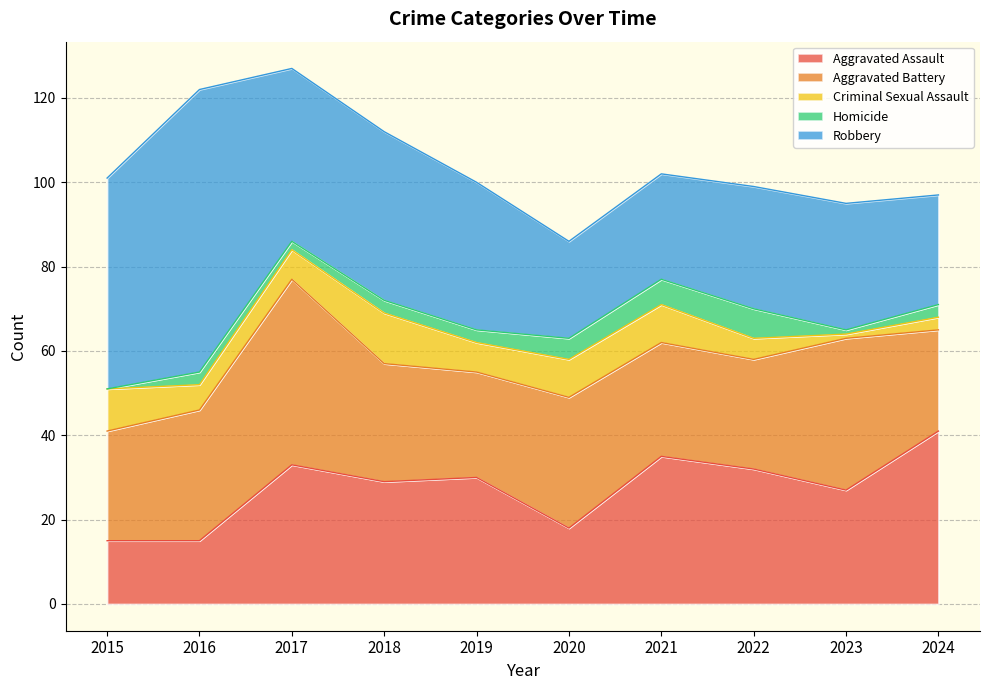

What is the total value across all series at 2017?

127